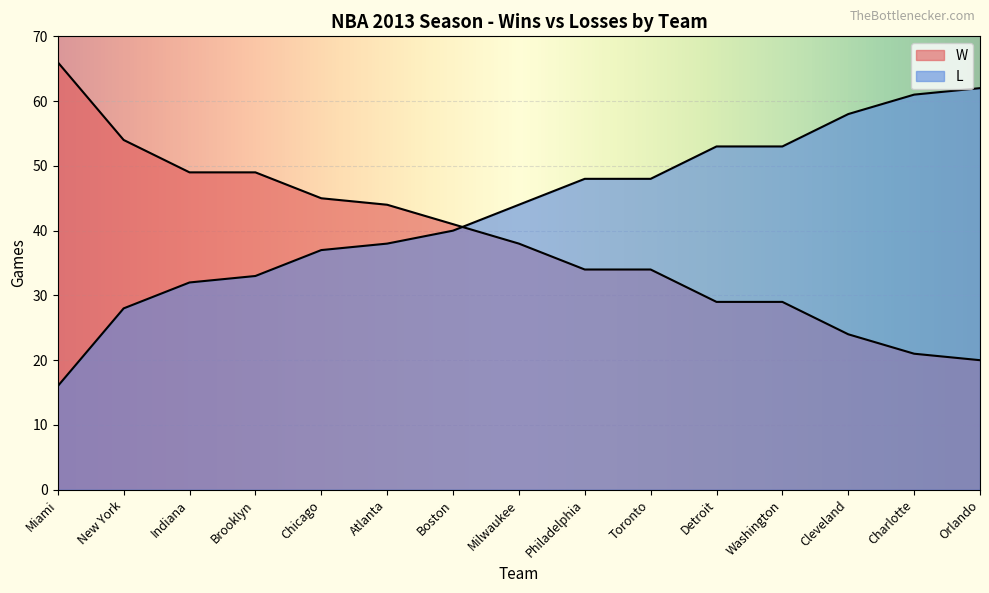

What value does the L series have at Atlanta, to the nearest 10?

40